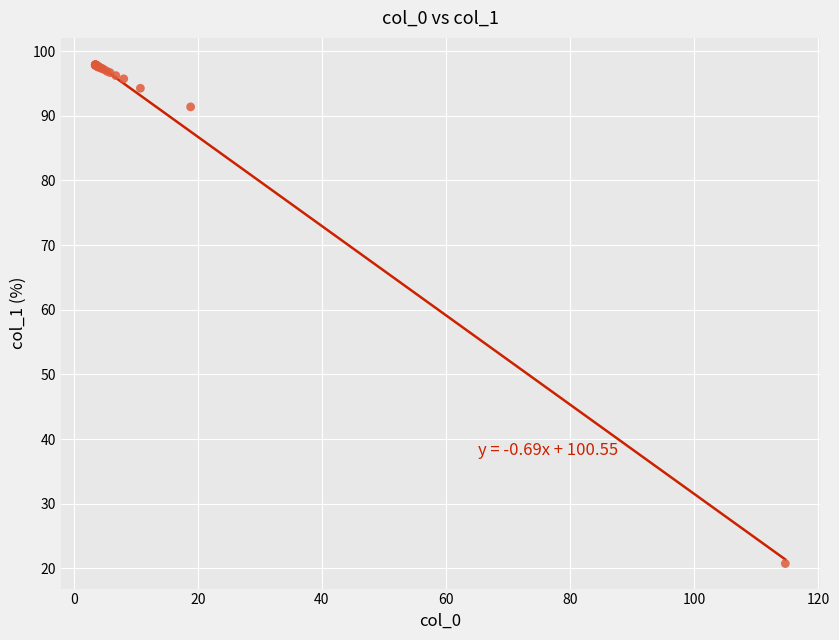

What Y value in the scatter plot is closest to 59?

91.4